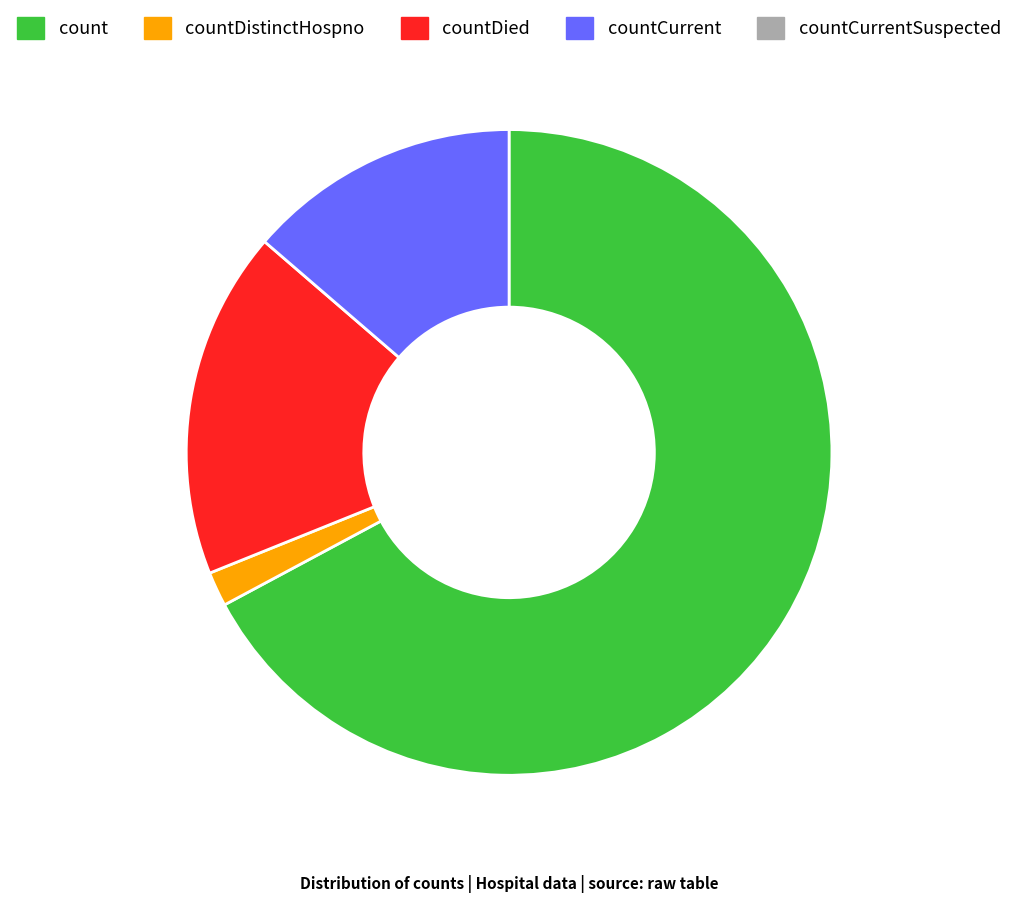

Is there any slice that represents more than half of the pie?

Yes